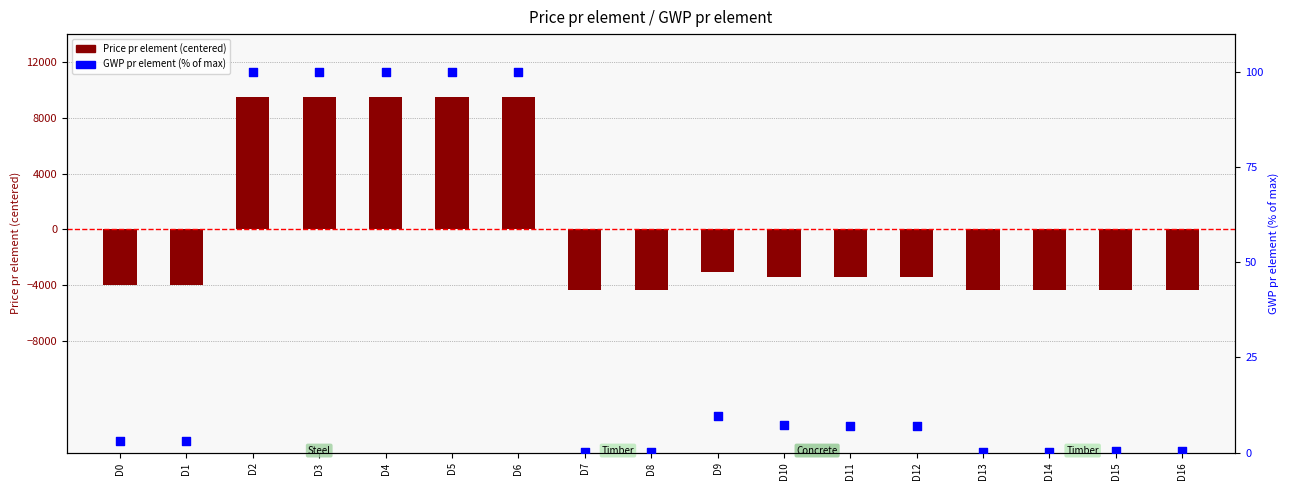

Which series contains the lowest Y value?

Price pr element (centered)